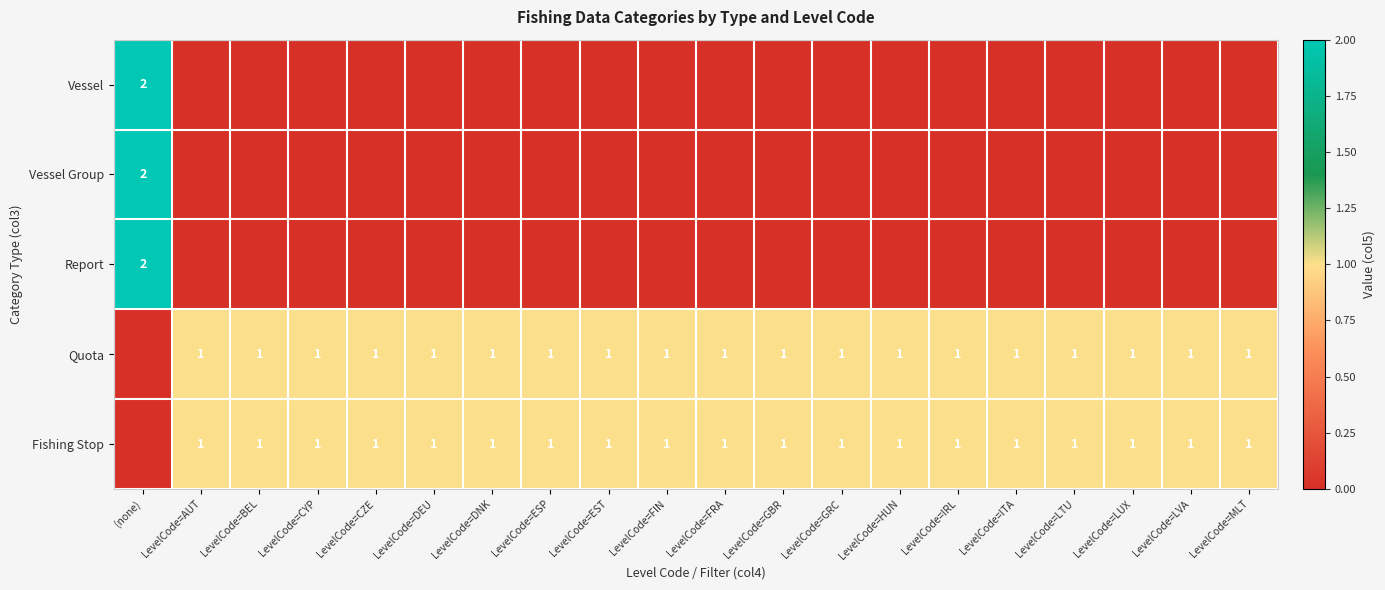

The value of Fishing Stop at LevelCode=HUN is 2. True or false?

False